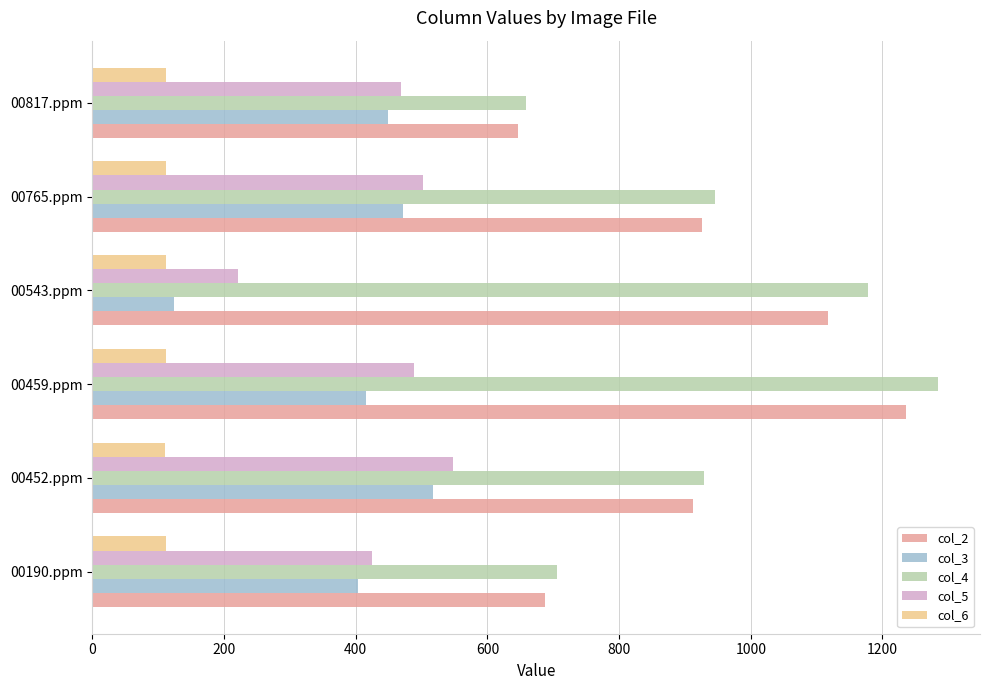

What are all the series names shown in the legend?

col_2, col_3, col_4, col_5, col_6